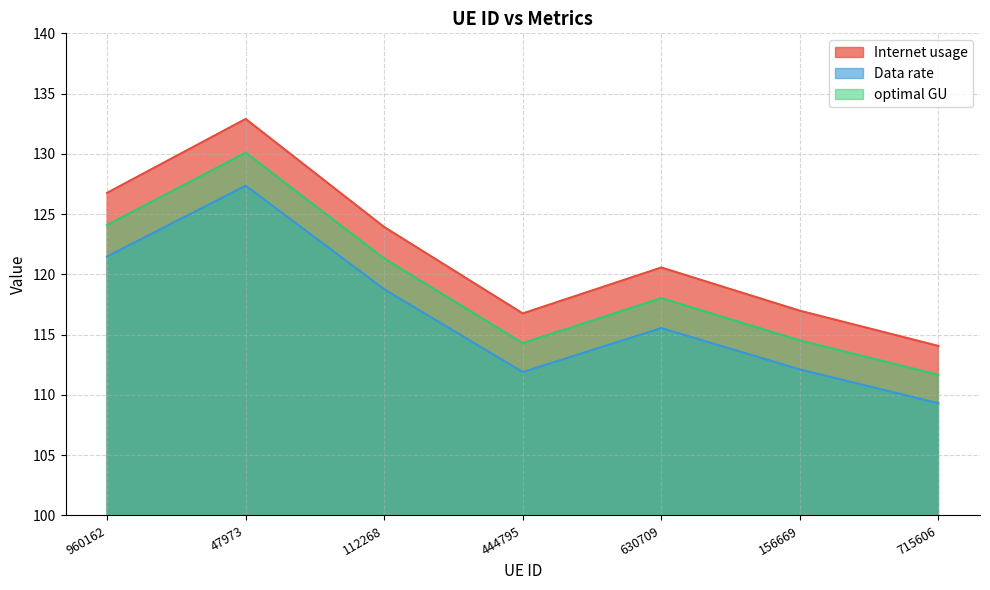

Which has a higher value, 715606 or 156669?

156669